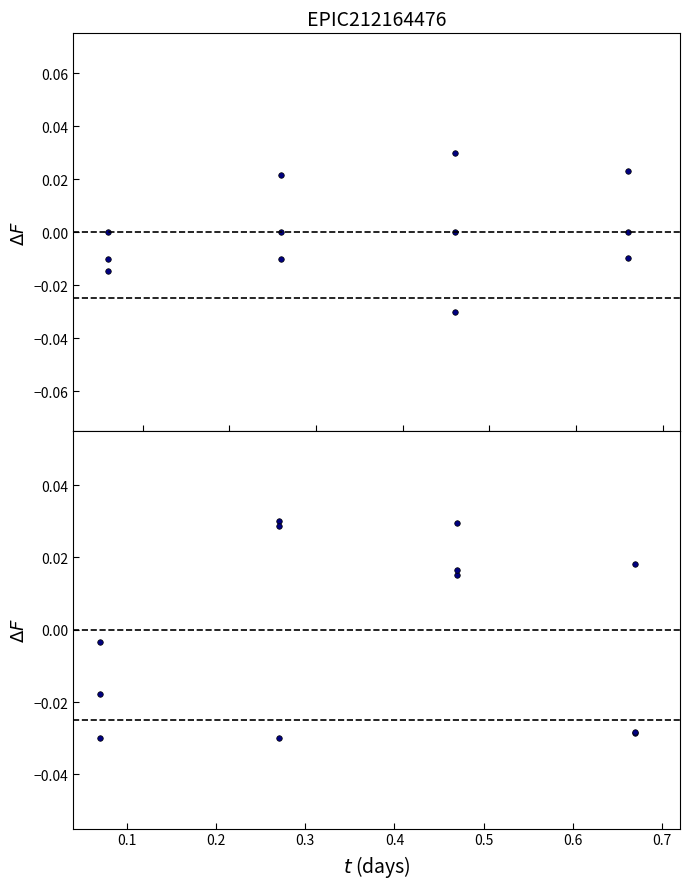

How many data points in TaxonId are above 0?

2